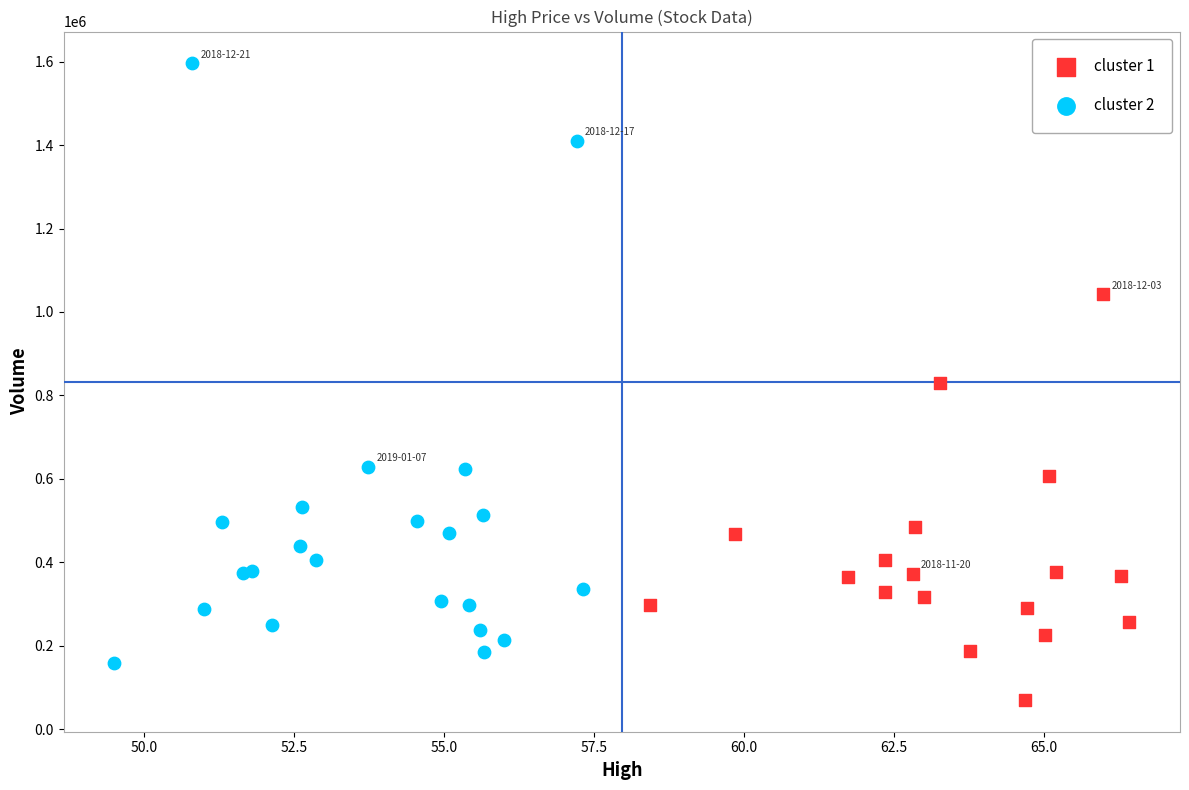

Which series has the widest spread of Y values?

cluster 2